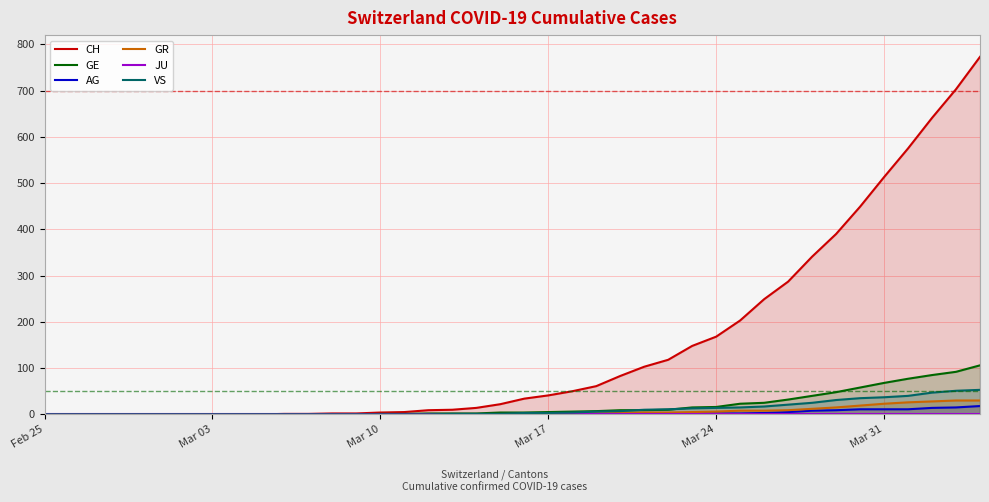

Reading left to right, extract all data points from this chart.

CH: 0	0	0	0	0	0	0	0	0	0	1	1	2	2	4	5	9	10	14	22	34	41	50	61	83	103	118	148	168	203	249	287	341	390	449	513	575	641	703	773
GE: 0	0	0	0	0	0	0	0	0	0	0	0	0	0	1	1	2	2	2	4	4	5	6	7	9	9	10	15	16	23	25	32	40	48	58	68	77	85	92	106
AG: 0	0	0	0	0	0	0	0	0	0	0	0	0	0	0	0	0	0	0	0	0	0	0	1	1	1	1	2	2	2	3	5	8	9	11	11	11	14	15	18
GR: 0	0	0	0	0	0	0	0	0	0	0	0	0	0	0	0	0	0	0	0	1	1	1	2	3	4	4	5	6	8	8	9	12	15	19	23	26	28	30	30
JU: 0	0	0	0	0	0	0	0	0	0	0	0	0	0	0	0	0	0	0	0	0	0	0	0	0	0	0	0	0	0	0	0	0	0	0	0	0	0	0	0
VS: 0	0	0	0	0	0	0	0	0	0	0	0	0	0	0	0	0	1	1	1	3	3	4	6	7	10	11	13	14	15	17	21	25	31	35	37	40	47	51	53